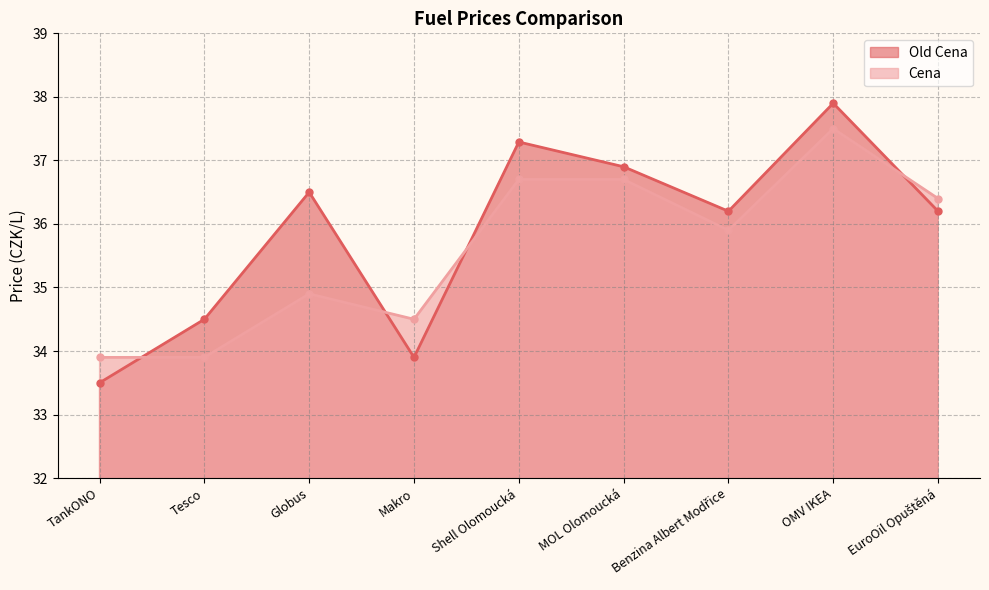

In Old Cena, how many points are higher than both neighbors (excluding endpoints)?

3